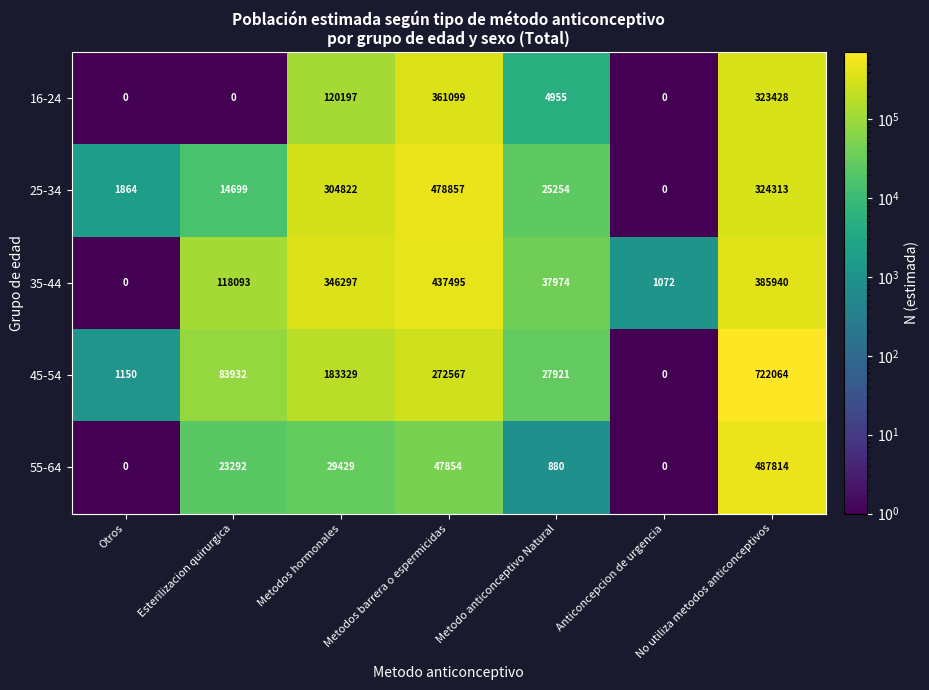

Between Metodos barrera o espermicidas and No utiliza metodos anticonceptivos, which series saw the biggest shift?

45-54